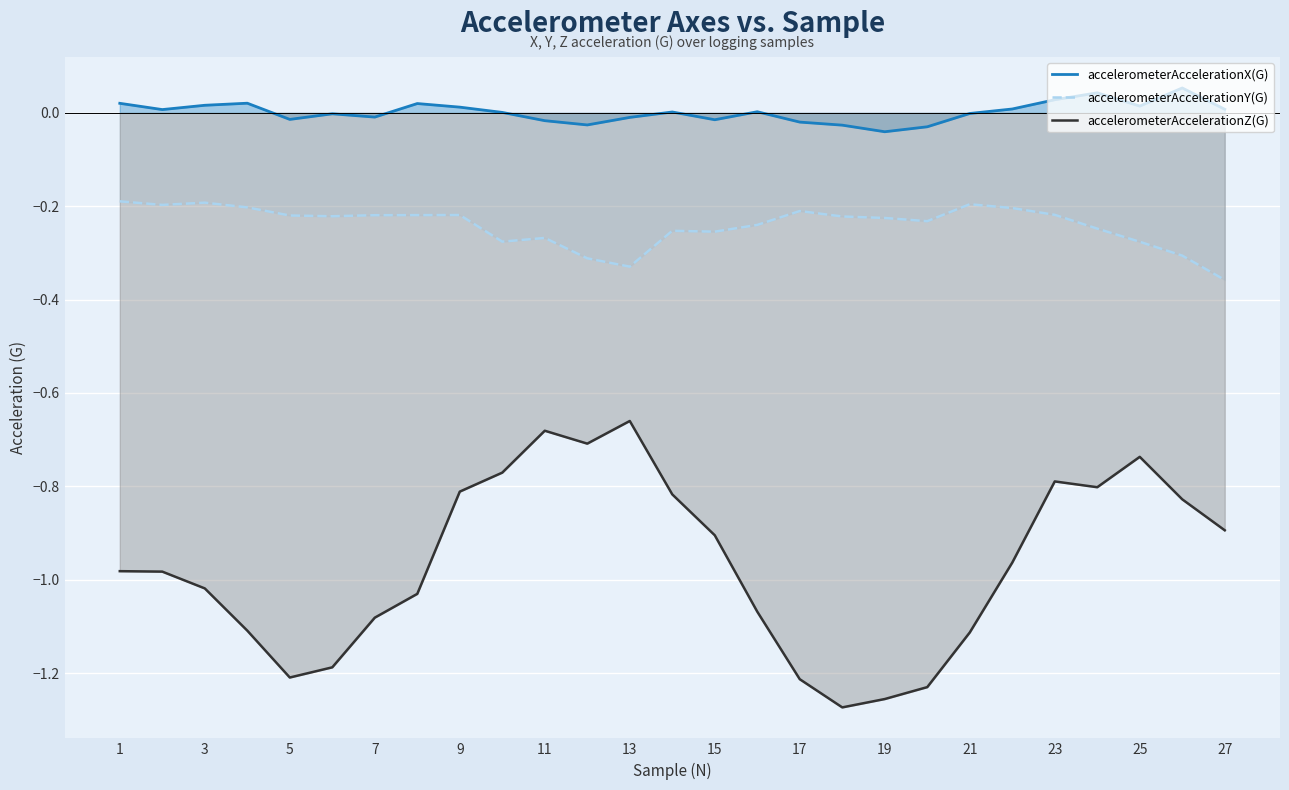

List the series in order of their overall mean, highest first.

accelerometerAccelerationX(G), accelerometerAccelerationY(G), accelerometerAccelerationZ(G)